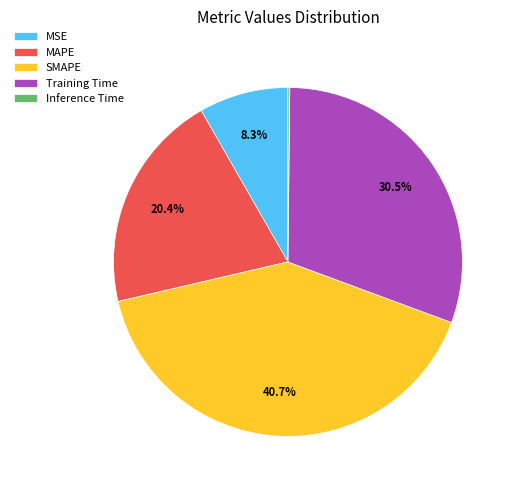

Does any single category account for the majority?

No